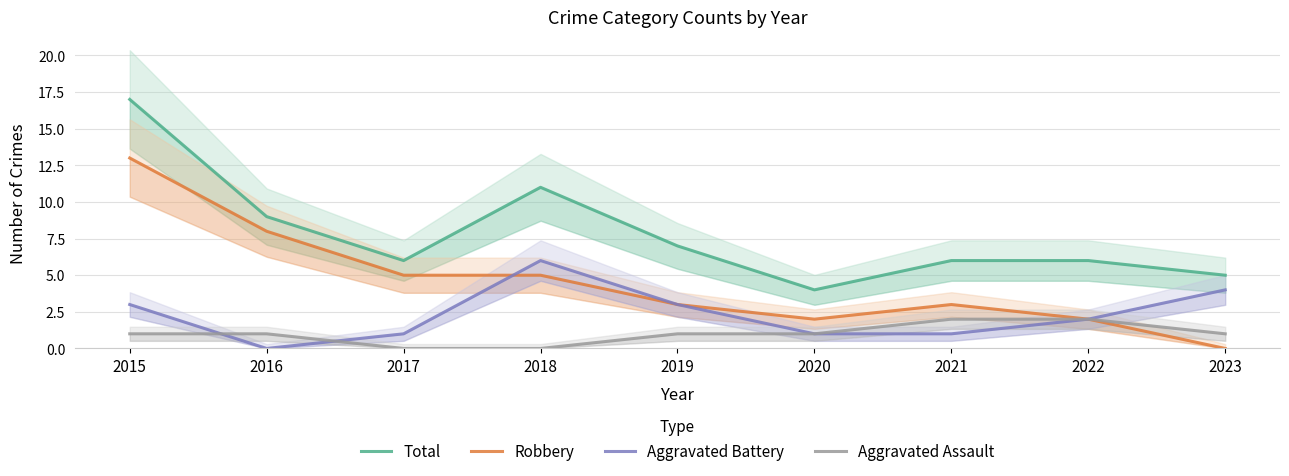

True or false: Robbery and Aggravated Assault cross at least once.

False